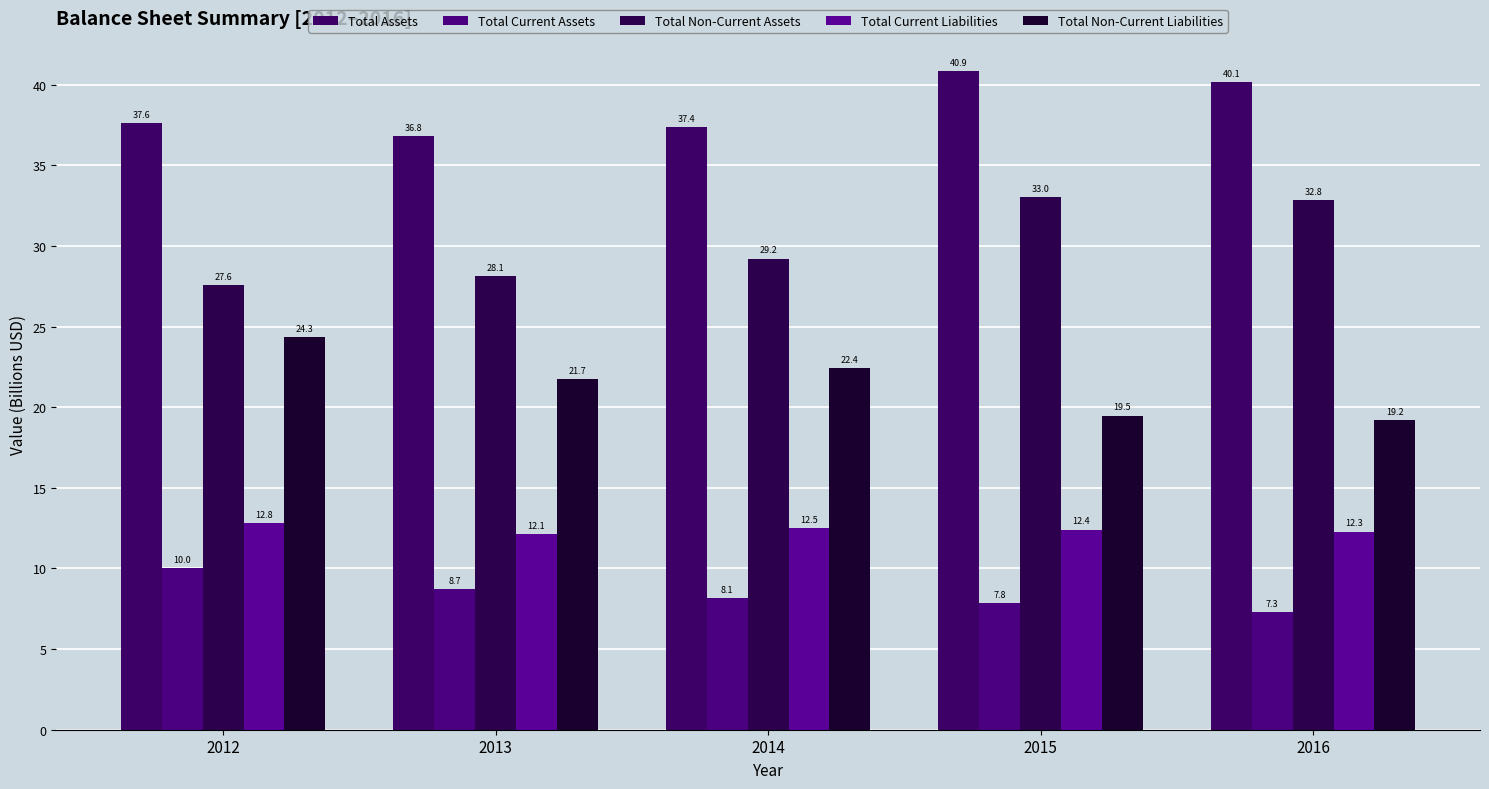

Reading right to left, transcribe all the data shown in this chart.

Total Assets: 2016=40.1	2015=40.9	2014=37.4	2013=36.8	2012=37.6
Total Current Assets: 2016=7.3	2015=7.8	2014=8.1	2013=8.7	2012=10.0
Total Non-Current Assets: 2016=32.8	2015=33.0	2014=29.2	2013=28.1	2012=27.6
Total Current Liabilities: 2016=12.3	2015=12.4	2014=12.5	2013=12.1	2012=12.8
Total Non-Current Liabilities: 2016=19.2	2015=19.5	2014=22.4	2013=21.7	2012=24.3